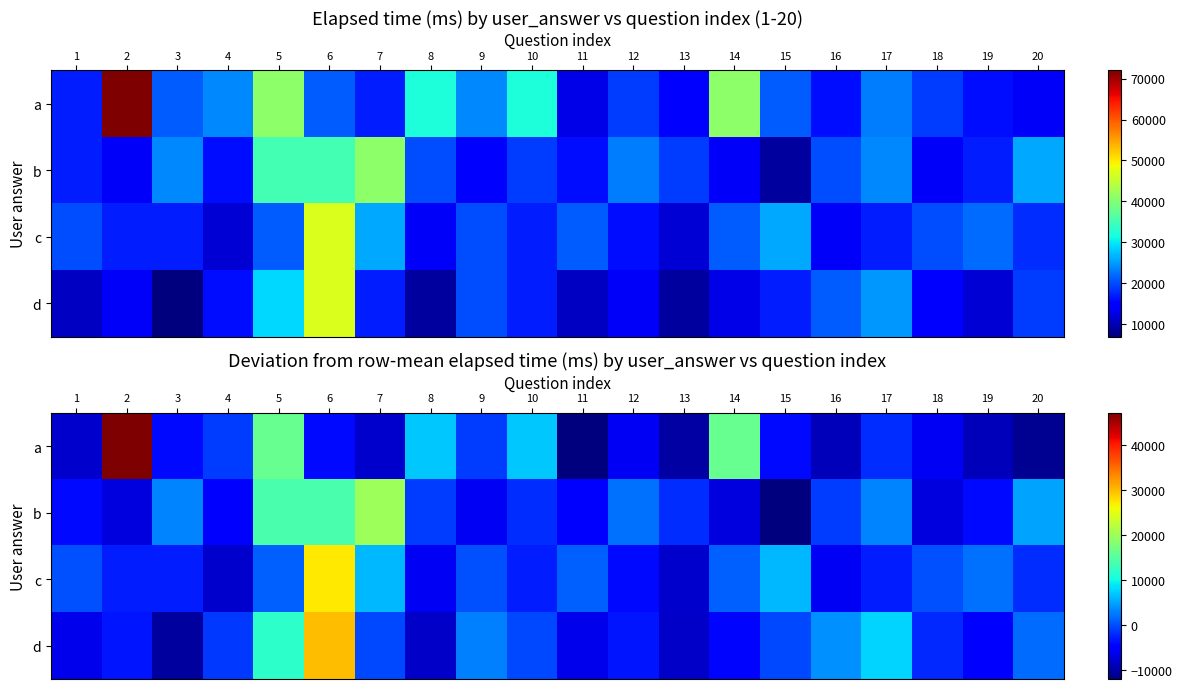

What is the approximate value of c at 3, to the nearest 50?

-2900